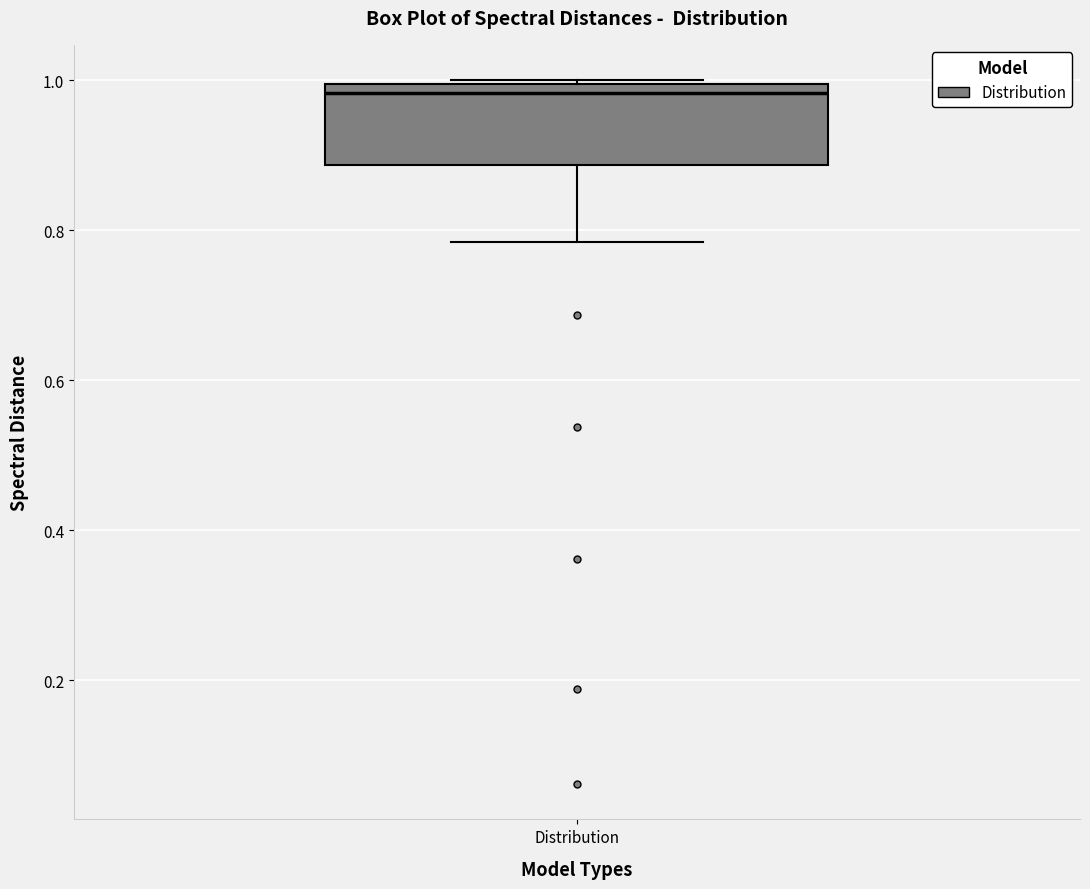

Read this box plot against the y-axis: the position of the median line, the range covered by the box, and the ends of both whiskers. The values are not printed on the chart, so give them approximately, as read against the axis.

median 0.98, box 0.88 to 1.00, whiskers 0.78 to 1.00